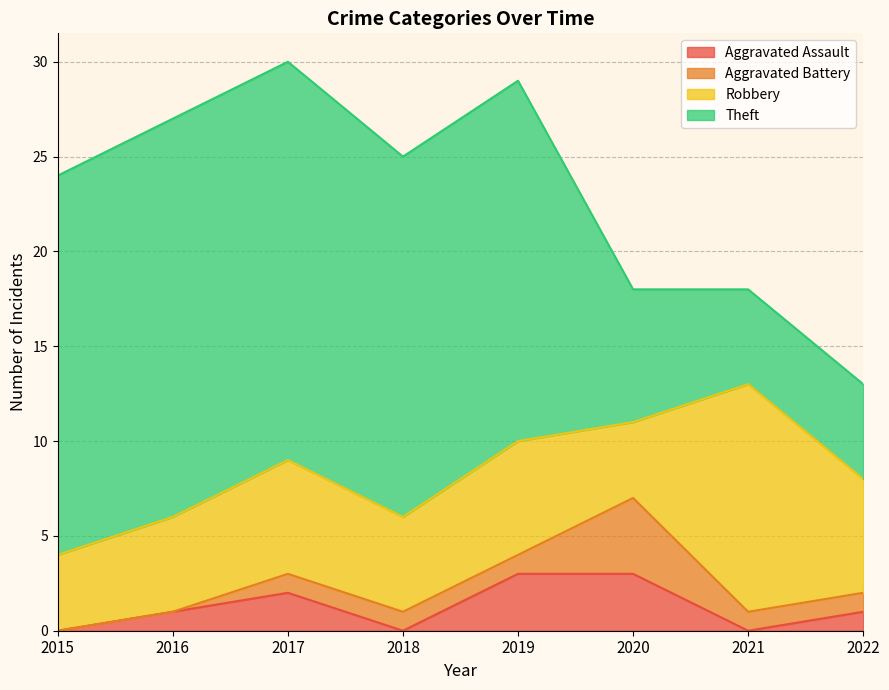

Which series changed the most between 2018 and 2020?

Theft